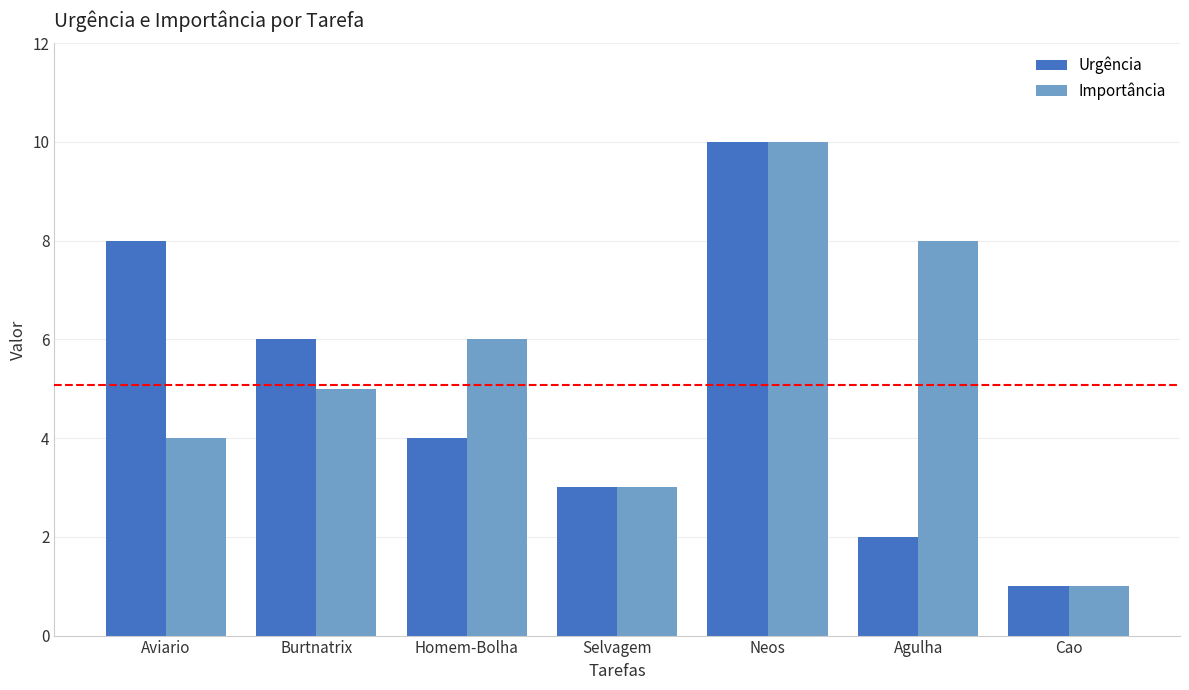

Does the chart contain stacked bars?

No